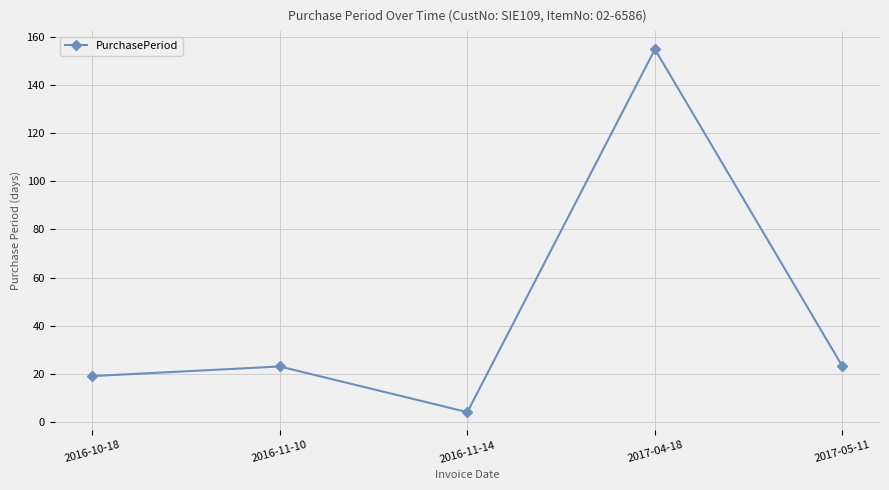

What is the difference between the maximum and minimum values?

151